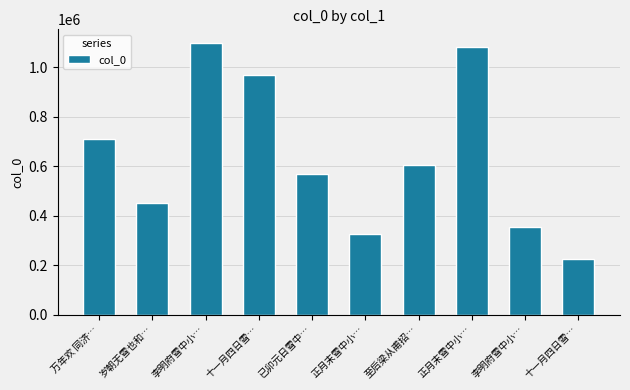

Approximately how many times larger is the value at 正月末雪中小… compared to 已卯元日雪中…?

1.9